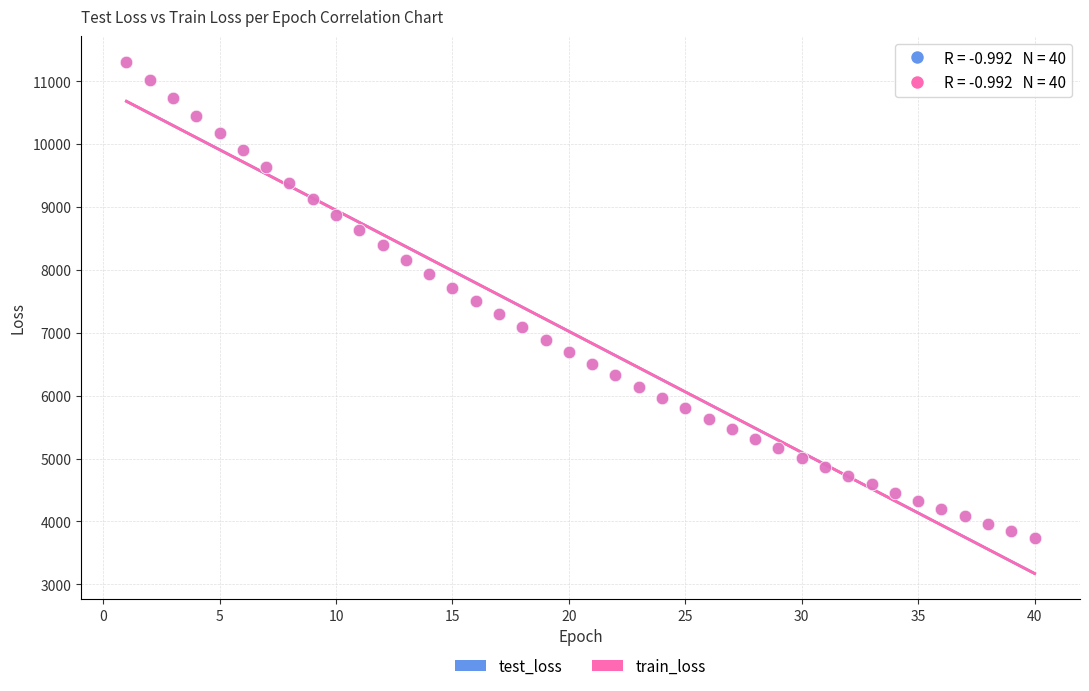

Which series has the largest Y range (max minus min)?

train_loss